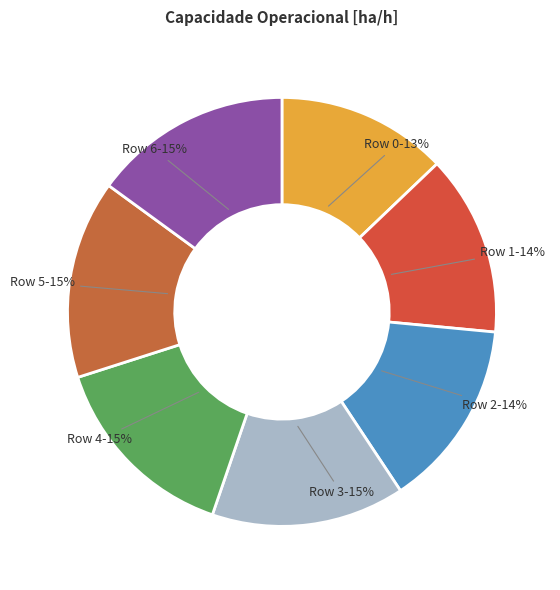

To the nearest percent, what is the difference between the largest and smallest slice percentages?

2%